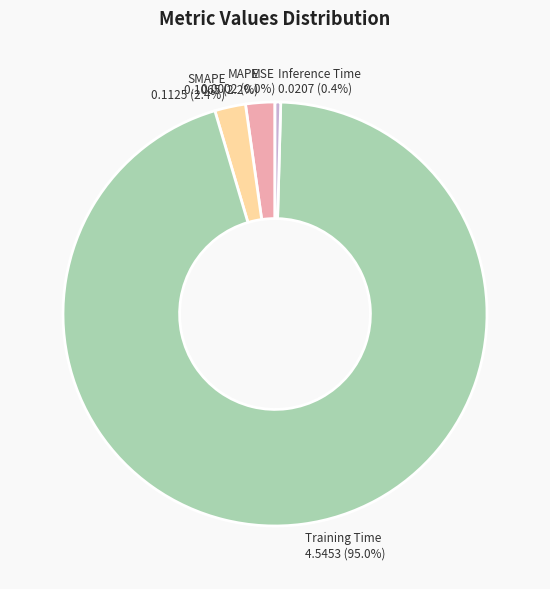

To the nearest percent, what is the average slice percentage?

20%